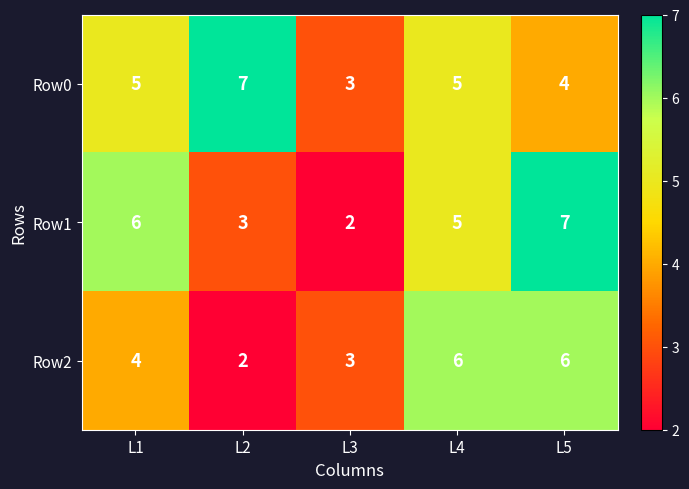

True or false: Row1 has a value of 6 at L1.

True